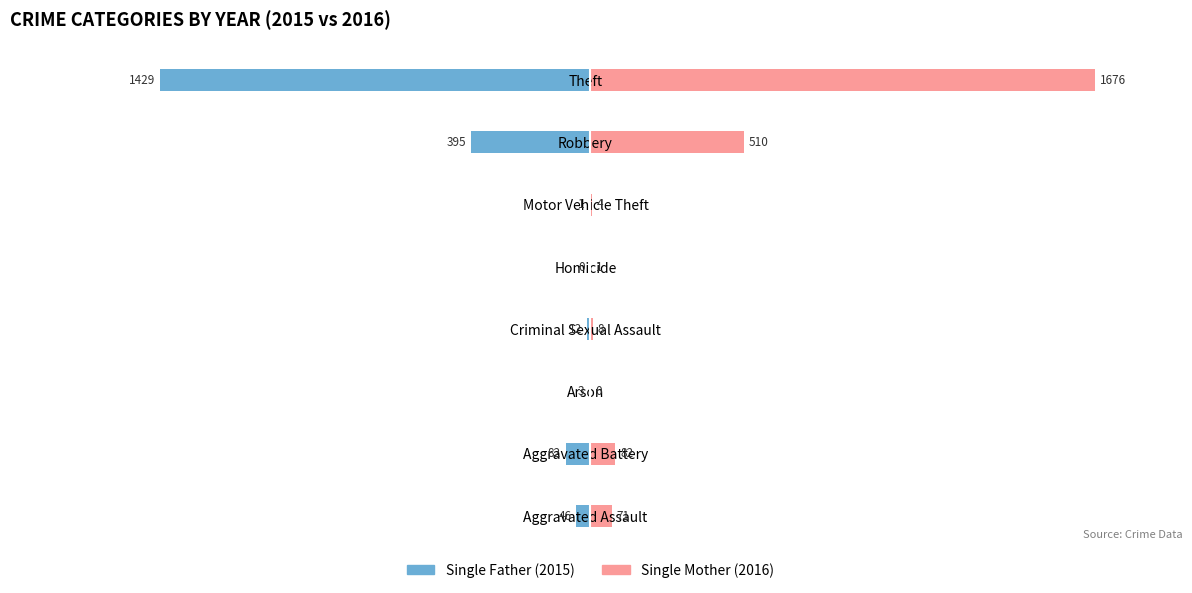

How many bars are there in each group?

2